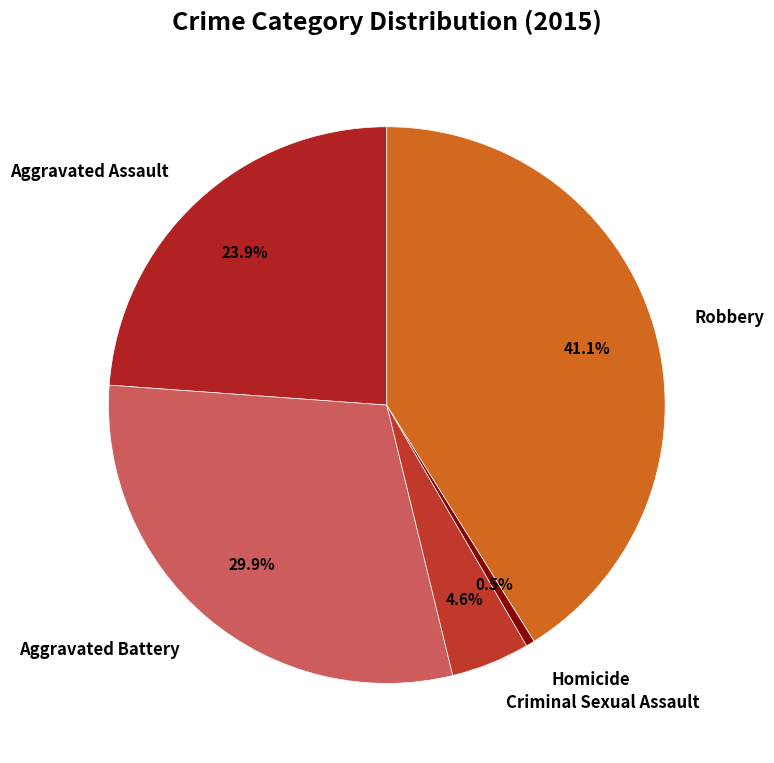

Which category has the smallest portion of the pie?

Homicide